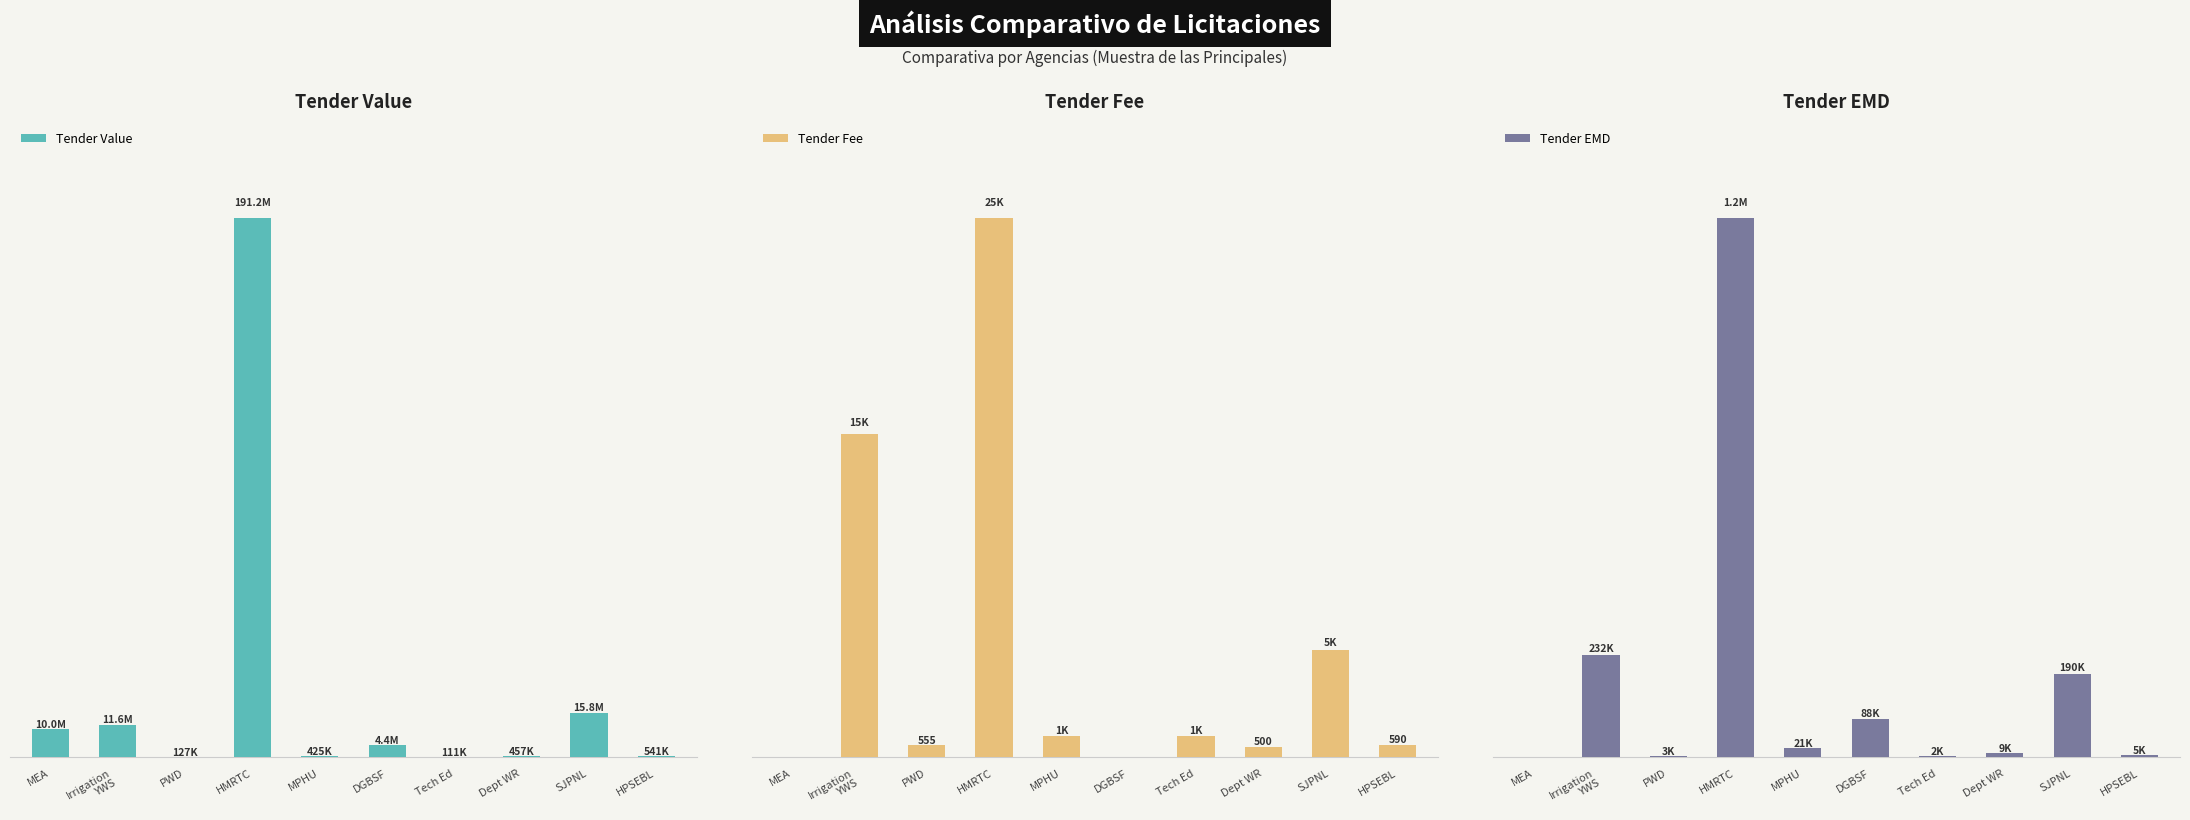

Count the number of categories in the chart.

10